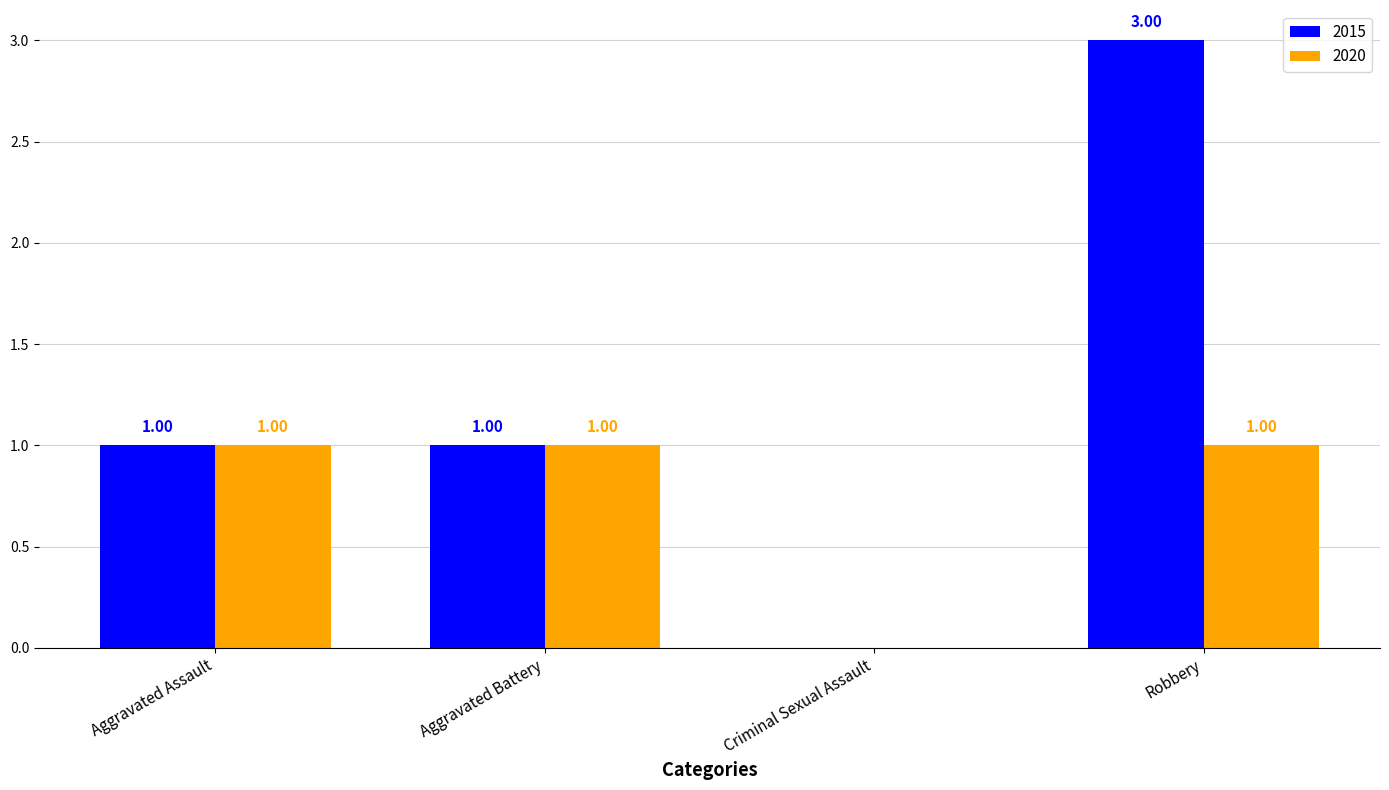

Which series has the largest total across all categories?

2015